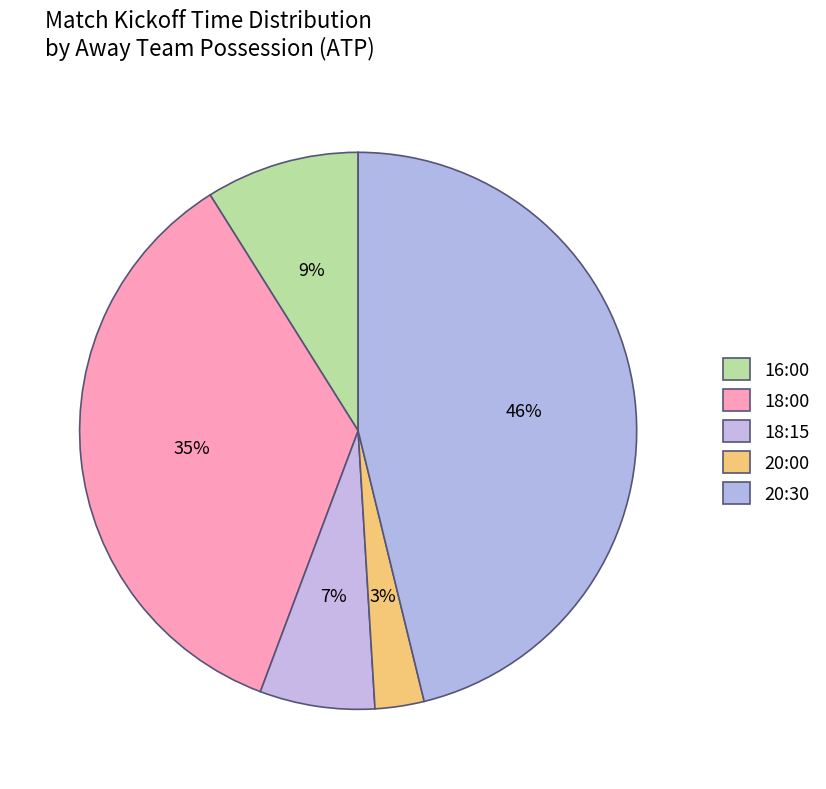

What is the largest slice in the pie chart?

20:30